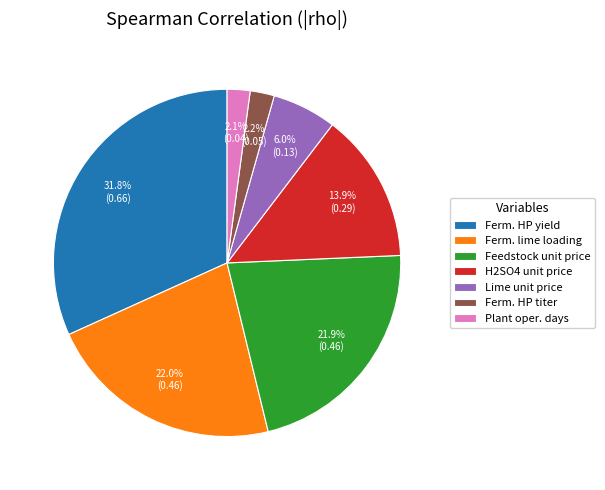

Does Lime unit price account for over 50% of the chart?

No